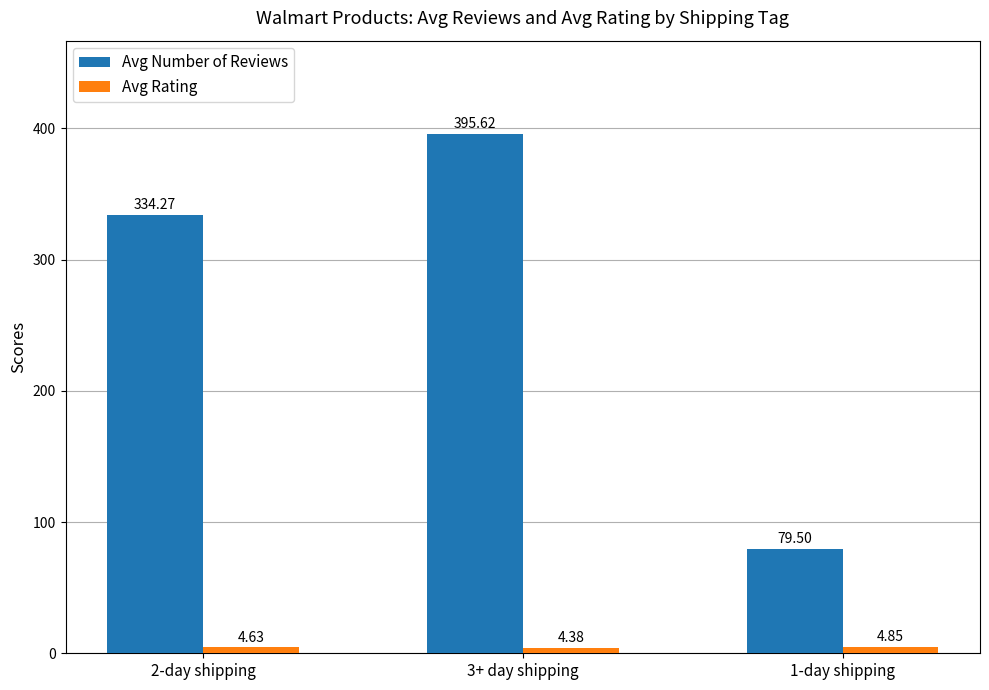

What is the label of the 2nd bar from the right?

3+ day shipping